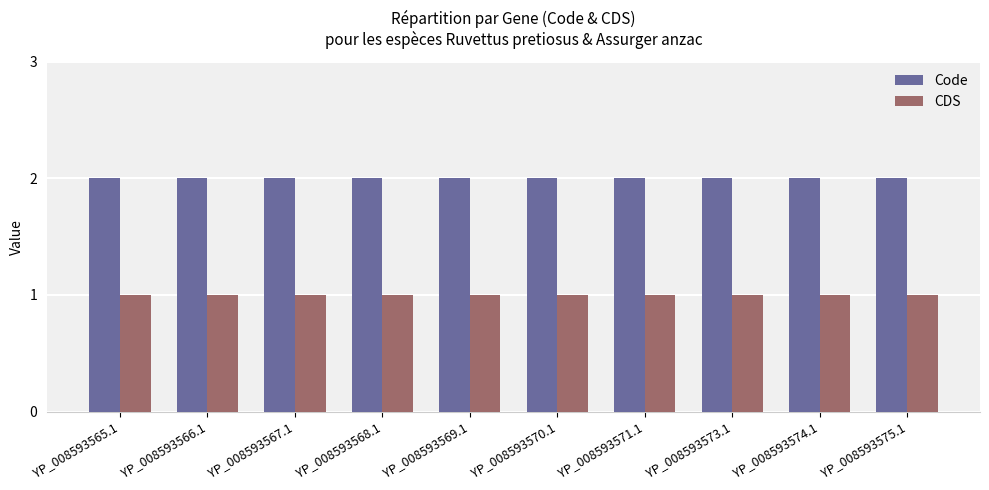

Rank the series at YP_008593566.1 from highest to lowest value.

Code, CDS